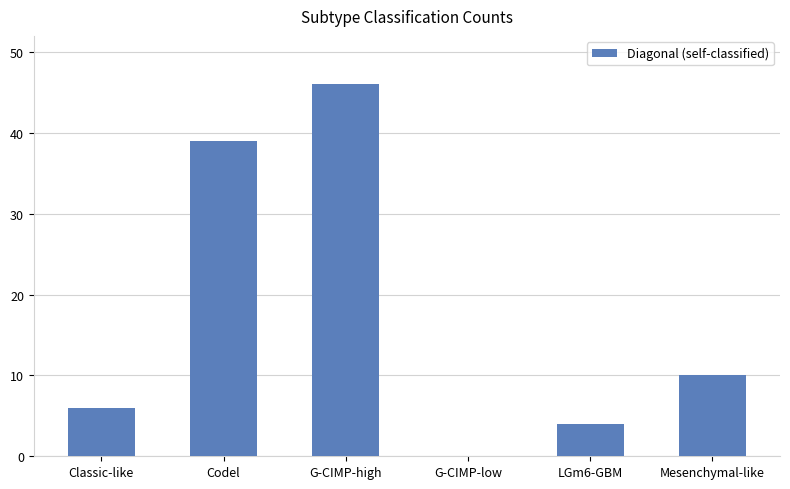

Reading right to left, what are all the values shown in this chart?

Mesenchymal-like=10	LGm6-GBM=4	G-CIMP-low=0	G-CIMP-high=46	Codel=39	Classic-like=6